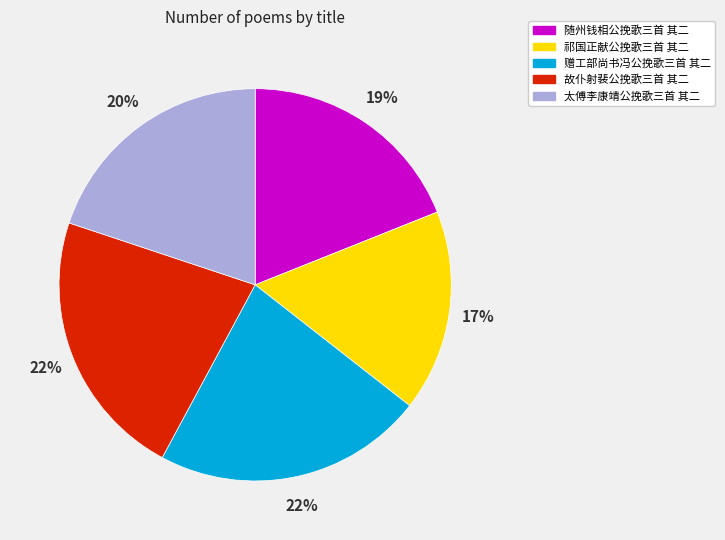

What is the ratio of the value at 故仆射裴公挽歌三首 其二 to the value at 赠工部尚书冯公挽歌三首 其二?

1.0